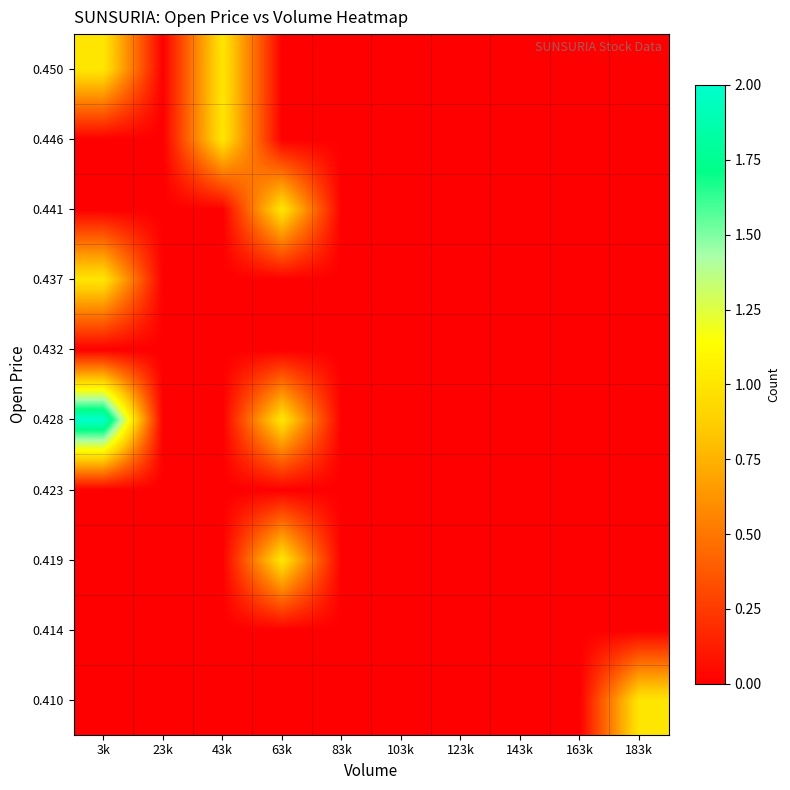

Reading left to right, extract all data points from this chart.

0.410: 3k=0	23k=0	43k=0	63k=0	83k=0	103k=0	123k=0	143k=0	163k=0	183k=1
0.414: 3k=0	23k=0	43k=0	63k=0	83k=0	103k=0	123k=0	143k=0	163k=0	183k=0
0.419: 3k=0	23k=0	43k=0	63k=1	83k=0	103k=0	123k=0	143k=0	163k=0	183k=0
0.423: 3k=0	23k=0	43k=0	63k=0	83k=0	103k=0	123k=0	143k=0	163k=0	183k=0
0.428: 3k=2	23k=0	43k=0	63k=1	83k=0	103k=0	123k=0	143k=0	163k=0	183k=0
0.432: 3k=0	23k=0	43k=0	63k=0	83k=0	103k=0	123k=0	143k=0	163k=0	183k=0
0.437: 3k=1	23k=0	43k=0	63k=0	83k=0	103k=0	123k=0	143k=0	163k=0	183k=0
0.441: 3k=0	23k=0	43k=0	63k=1	83k=0	103k=0	123k=0	143k=0	163k=0	183k=0
0.446: 3k=0	23k=0	43k=1	63k=0	83k=0	103k=0	123k=0	143k=0	163k=0	183k=0
0.450: 3k=1	23k=0	43k=1	63k=0	83k=0	103k=0	123k=0	143k=0	163k=0	183k=0